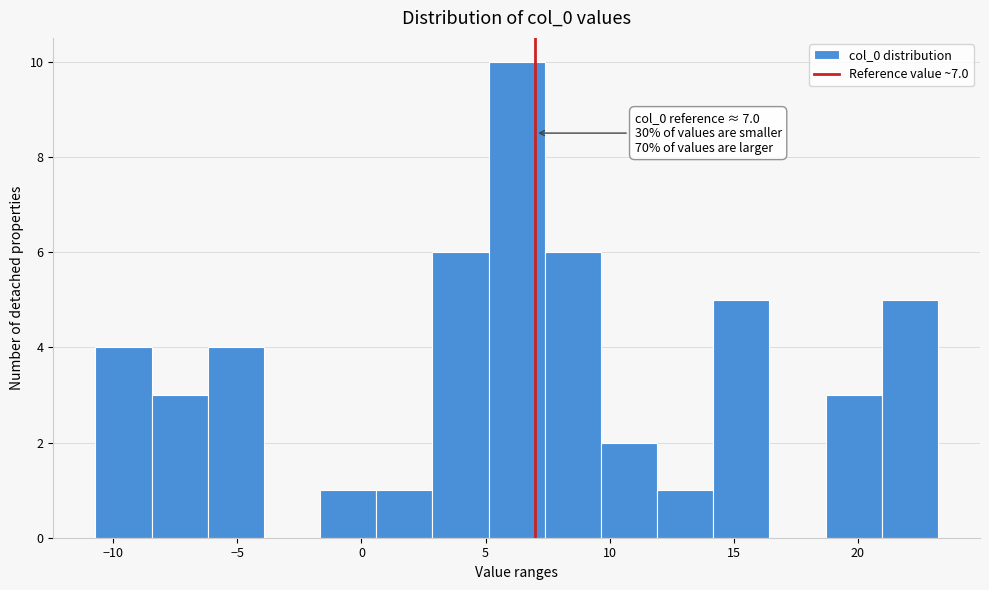

Over which range of the x-axis is the bar tallest?

5.0 to 7.5